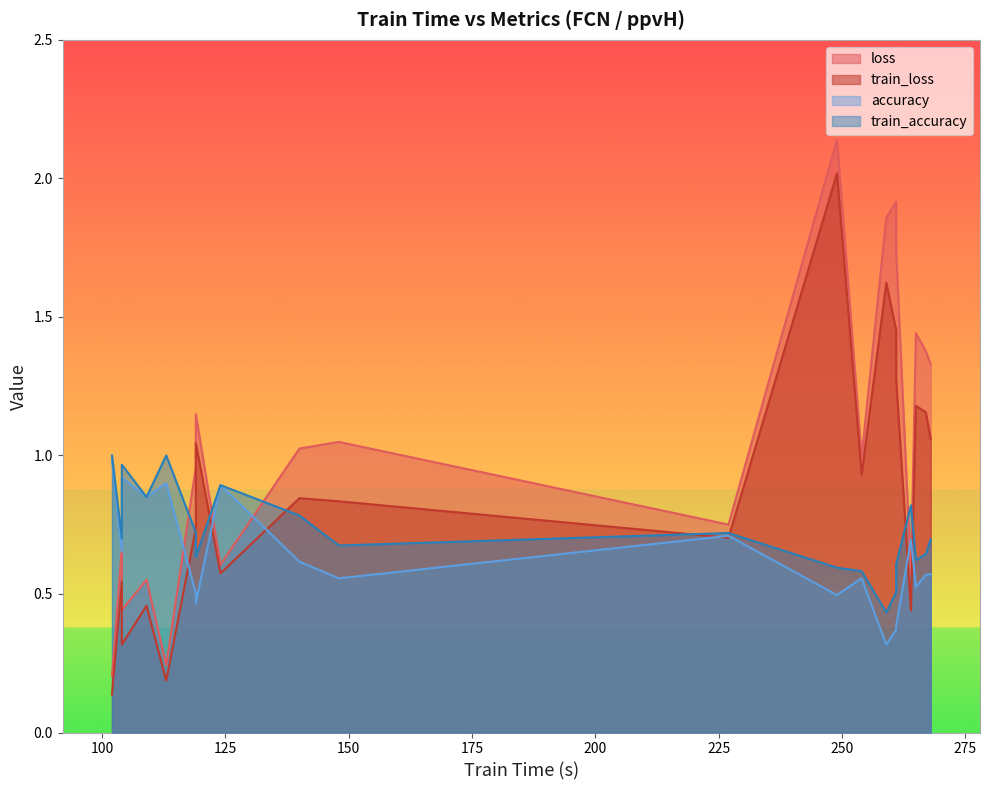

At which label is train_loss closest to 1?

119